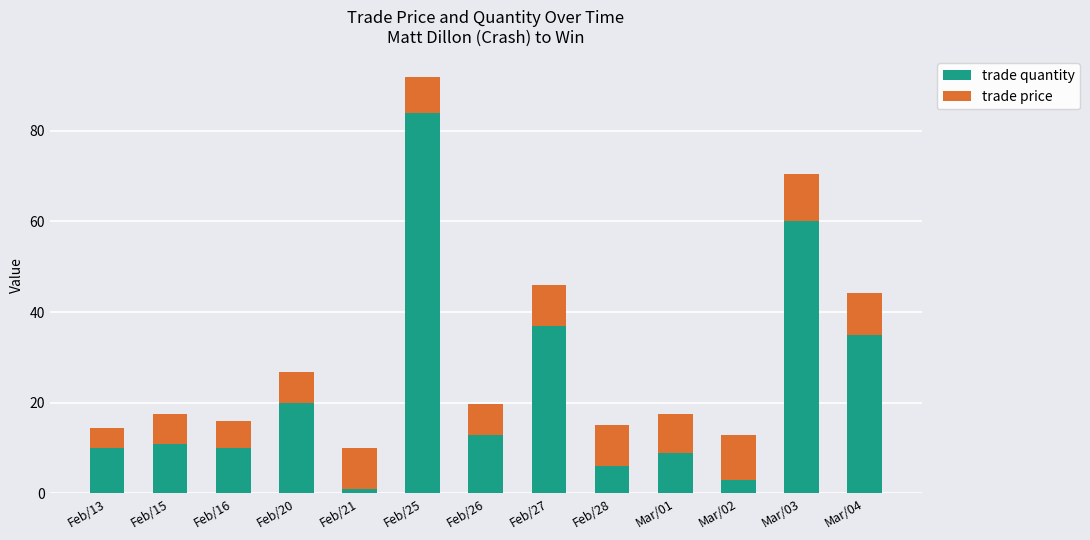

Which category has the highest value in the trade quantity series?

Feb/25